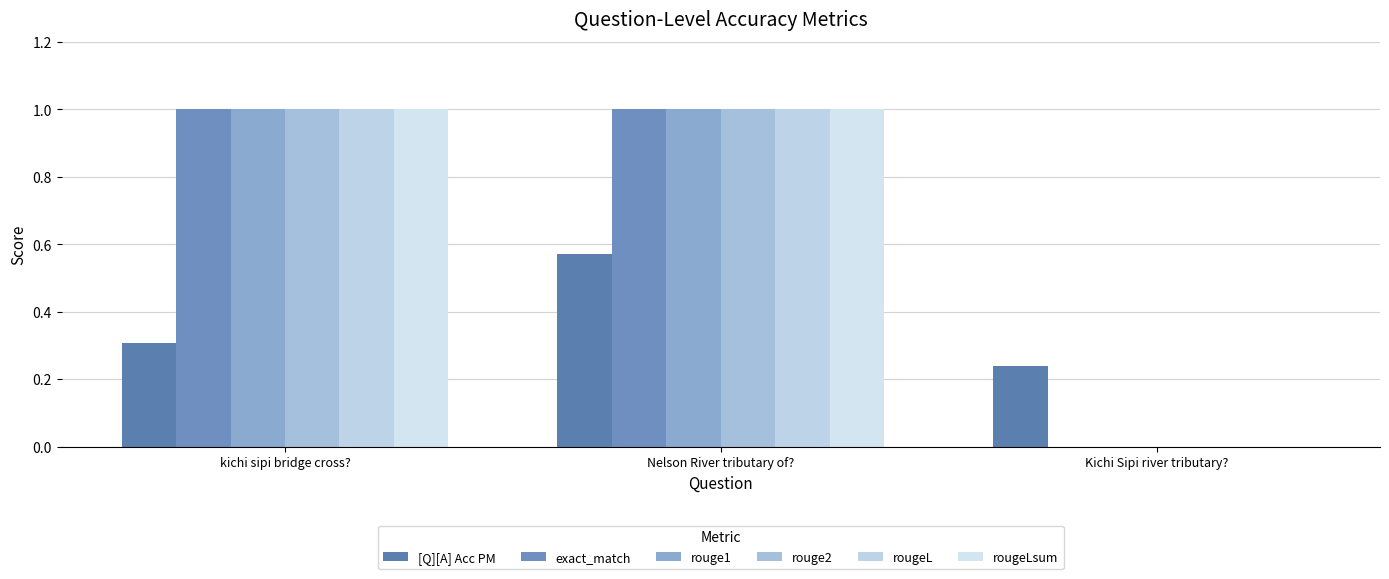

Reading left to right, what are all the values shown in this chart?

[Q][A] Acc PM: 0.3	0.6	0.2
exact_match: 1.0	1.0	0.0
rouge1: 1.0	1.0	0.0
rouge2: 1.0	1.0	0.0
rougeL: 1.0	1.0	0.0
rougeLsum: 1.0	1.0	0.0